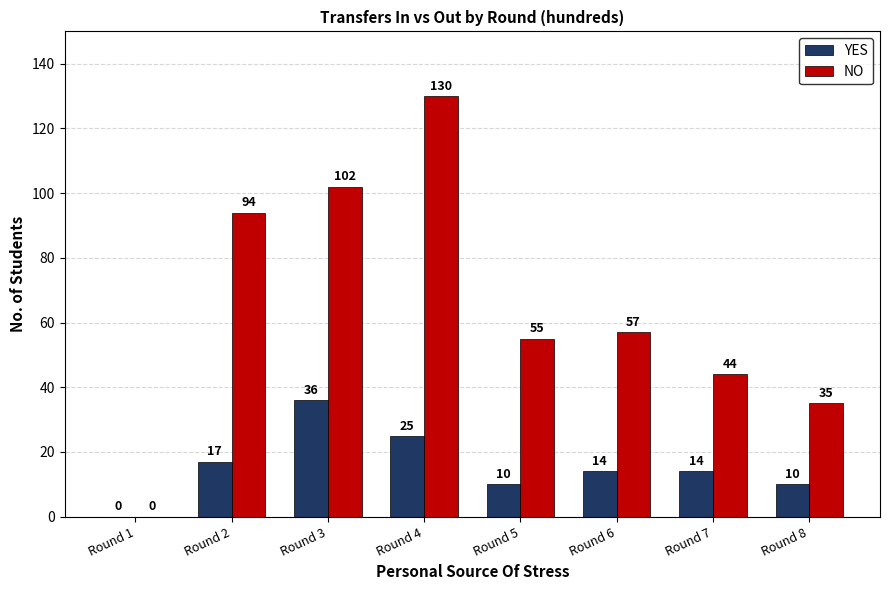

The YES series shows 36 at Round 3. True or false?

True